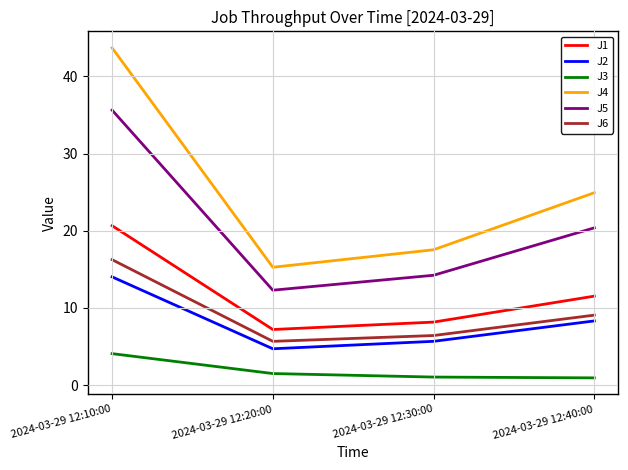

True or false: J4 has a value of 43.7 at 2024-03-29 12:10:00.

True